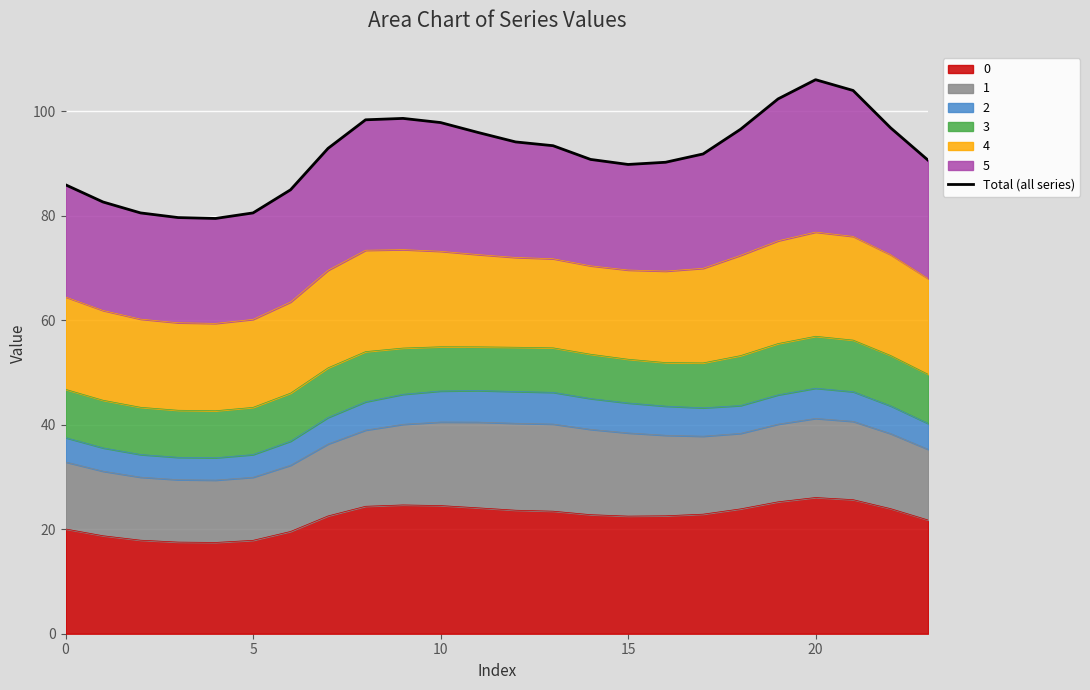

Reading left to right, what are all the values shown in this chart?

86.0	82.7	80.6	79.7	79.5	80.6	85.0	92.9	98.4	98.7	97.9	96.0	94.2	93.4	90.8	89.9	90.3	91.9	96.6	102.4	106.1	104.0	96.9	90.7